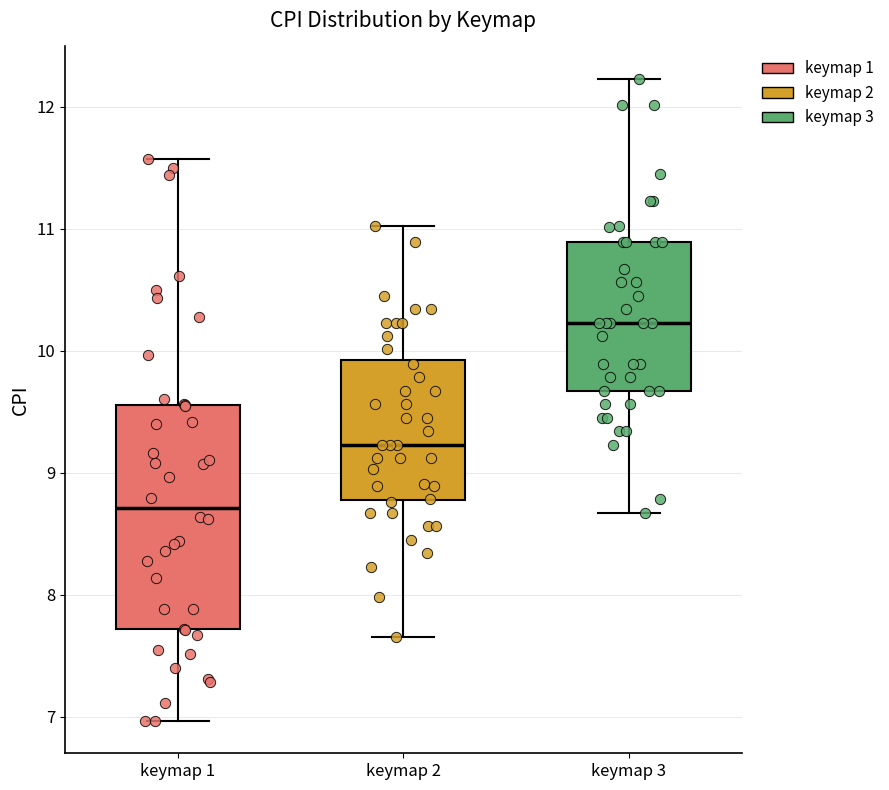

Which box is the tallest, from its lower edge to its upper edge?

keymap 1